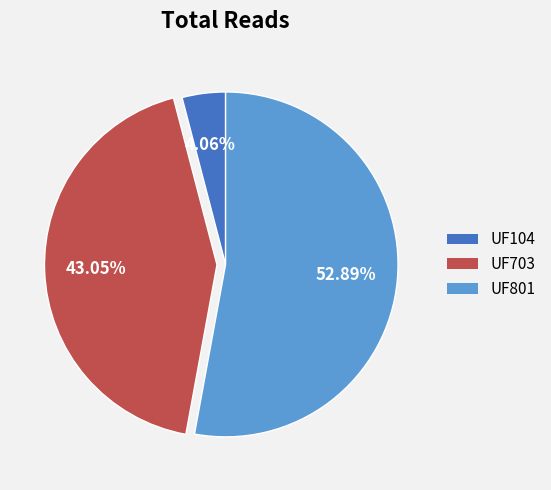

The UF104 slice represents 4% of the pie. True or false?

True